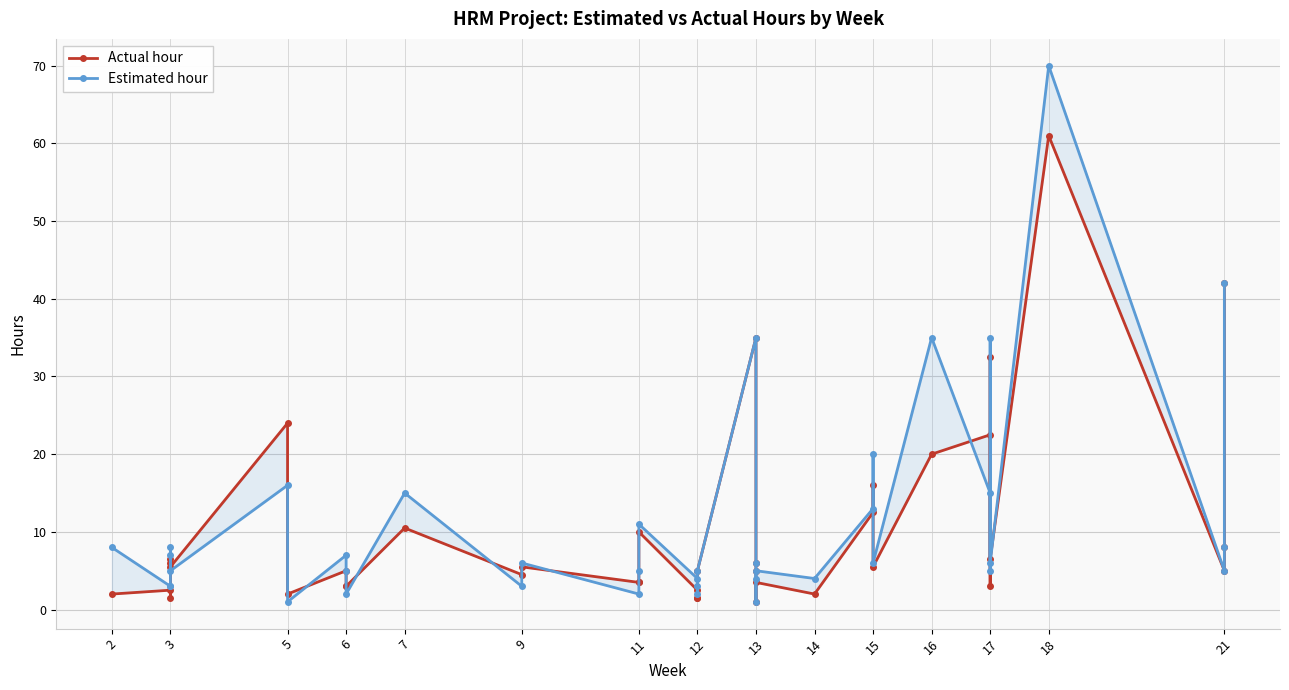

Which series ends up on top after the final intersection of Estimated hour and Actual hour?

Estimated hour